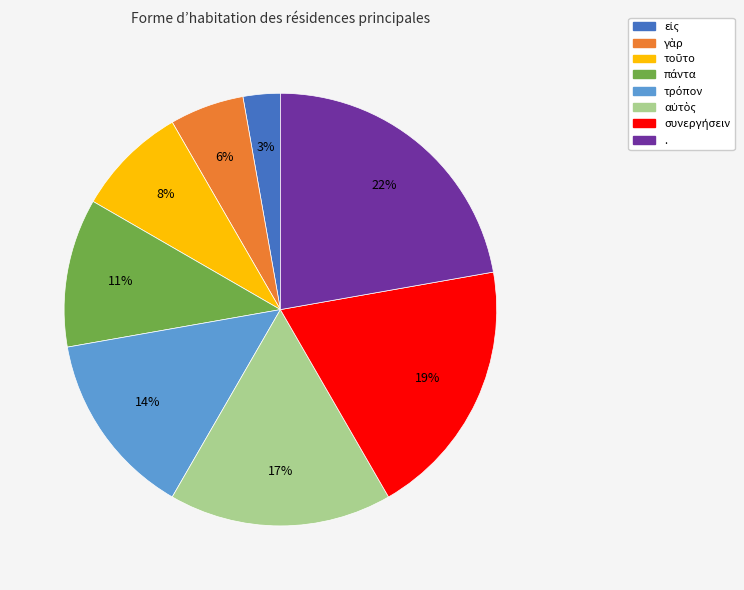

Is it true that . is 35% of the pie?

False